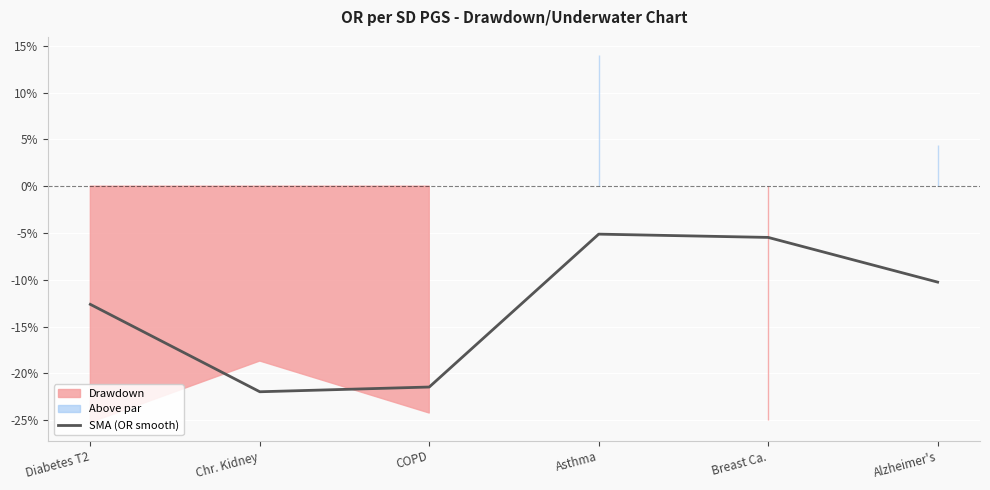

Reading left to right, what are all the values shown in this chart?

-12.6	-22.0	-21.4	-5.1	-5.5	-10.2